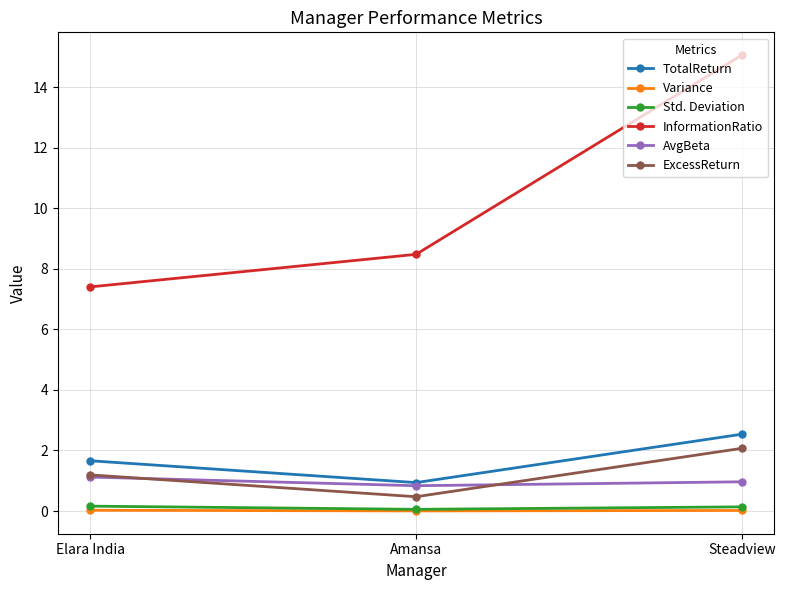

Rank the categories by ExcessReturn value from lowest to highest.

Amansa, Elara India, Steadview